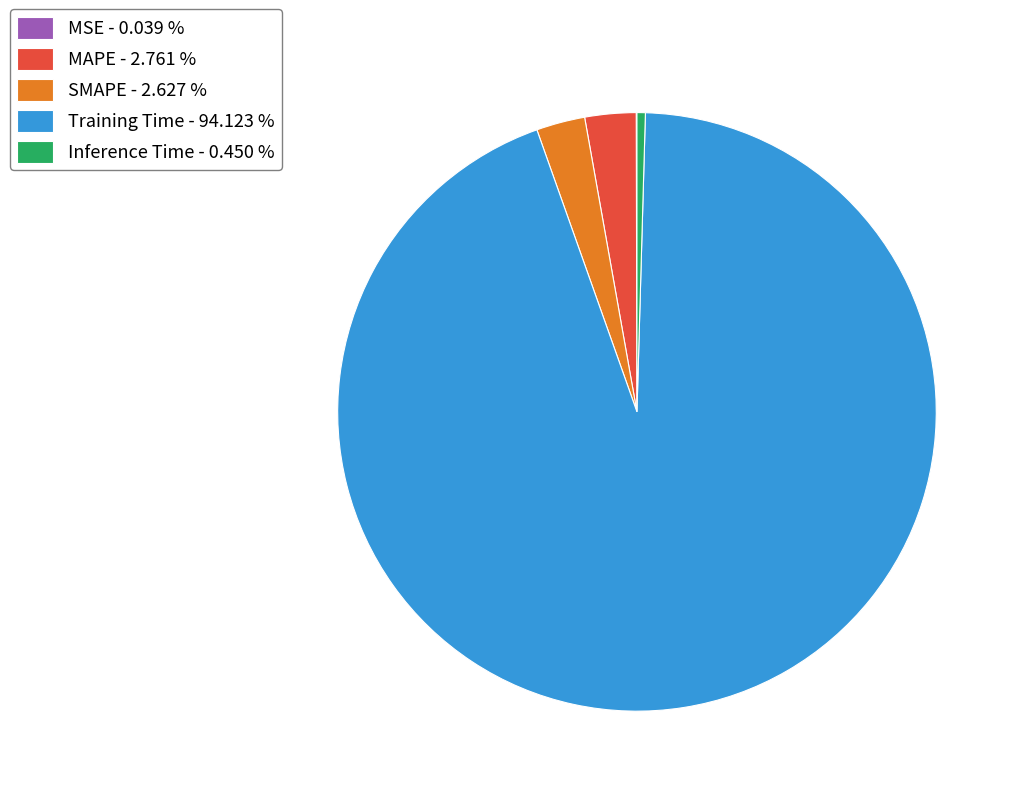

Combined, do Training Time and MAPE account for over 50%?

Yes